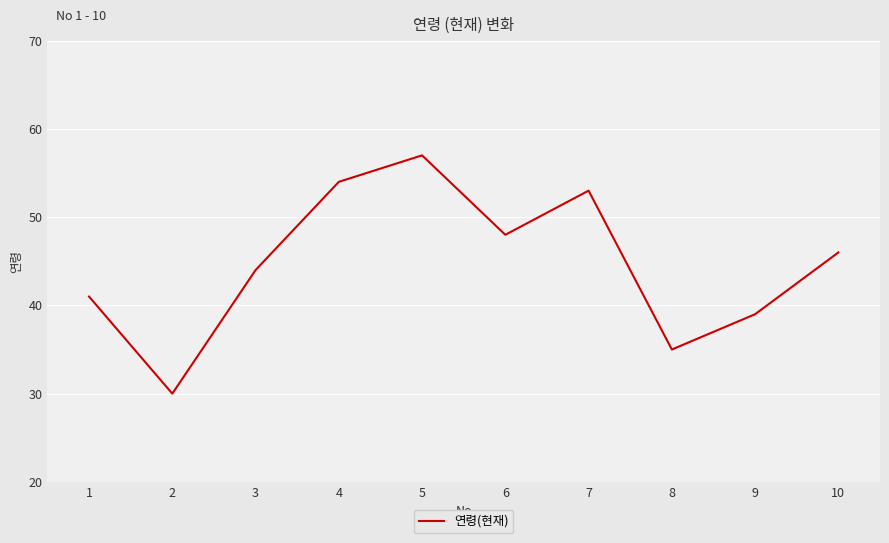

Which has a higher value, 1 or 9?

1